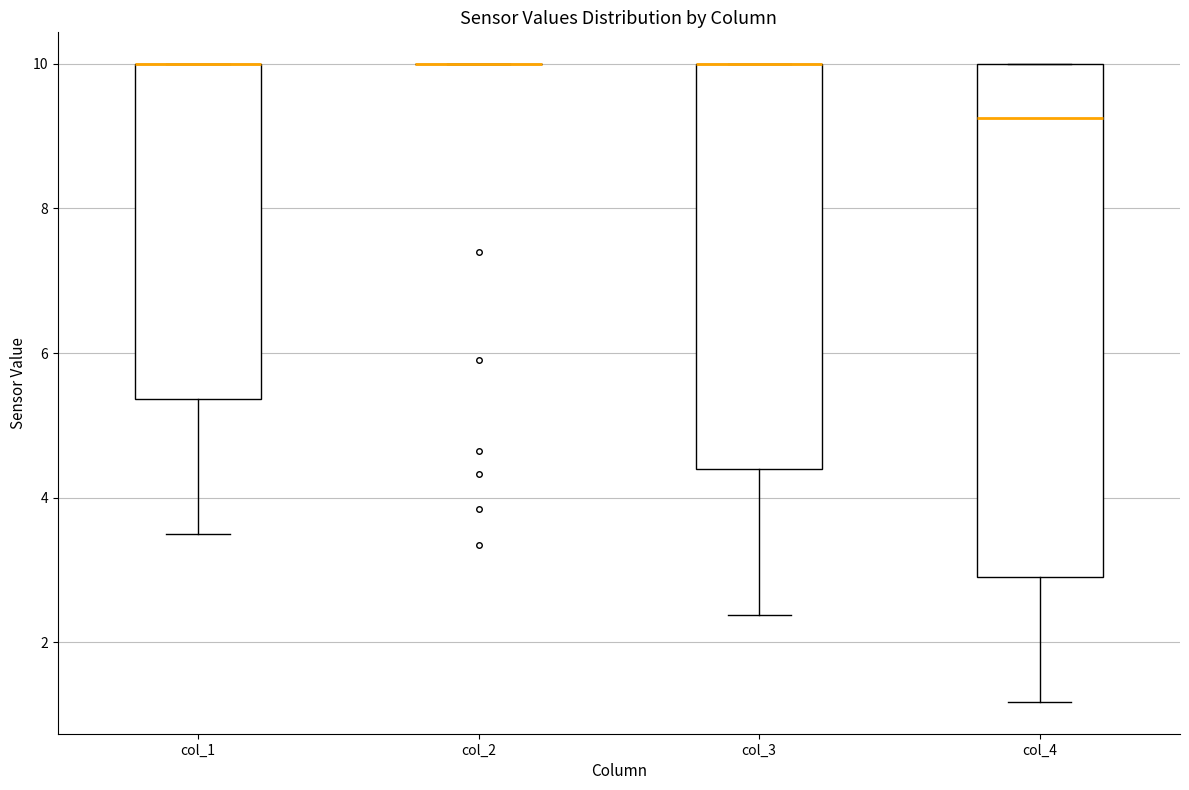

Comparing the boxes themselves (not the whiskers), which one is the tallest?

col_4